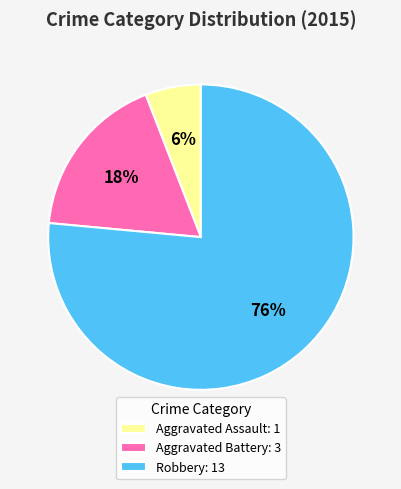

To the nearest percent, what is the combined percentage of Aggravated Assault: 1 and Aggravated Battery: 3?

24%